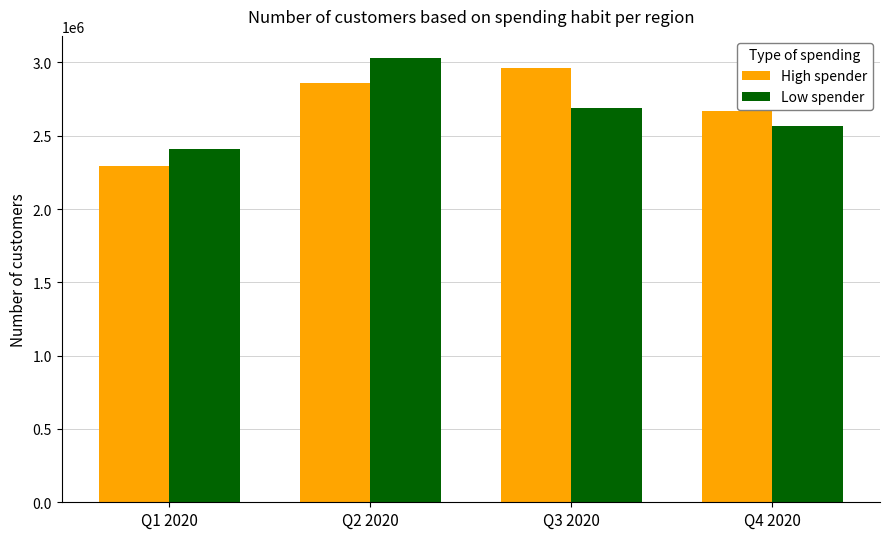

Which series changed the most between Q3 2020 and Q4 2020?

High spender